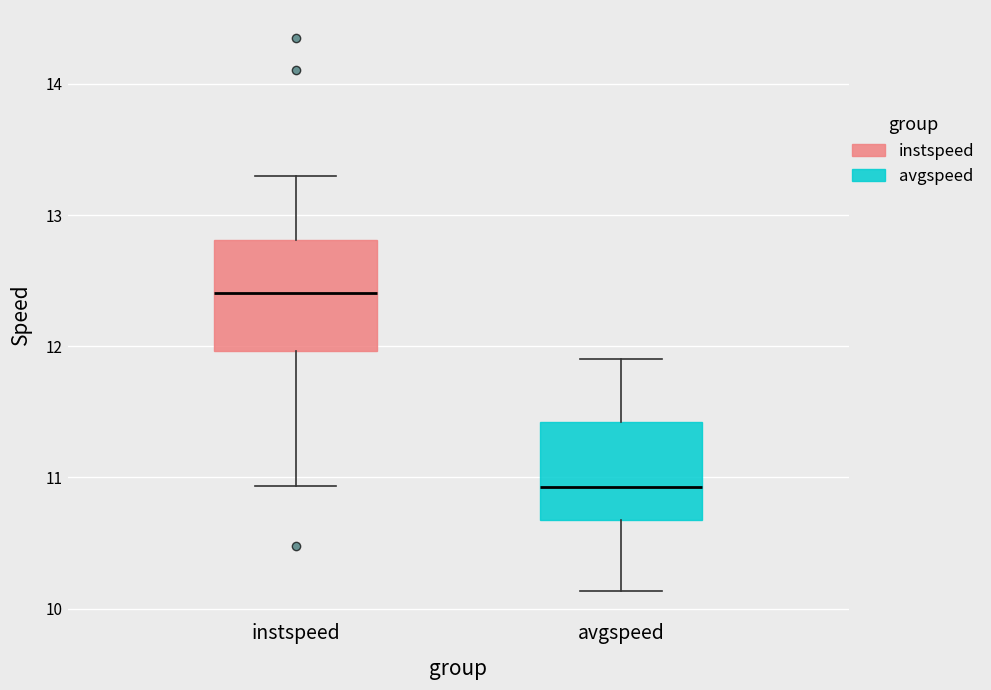

Comparing the boxes themselves (not the whiskers), which one is the tallest?

instspeed